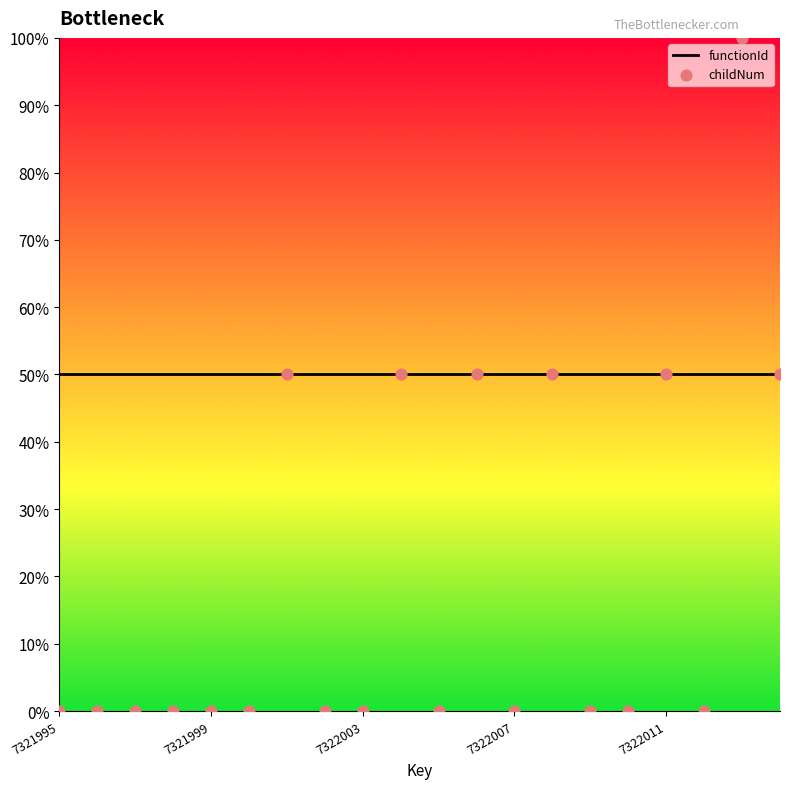

Is the value of childNum at 13 greater than the value of functionId at 8?

No